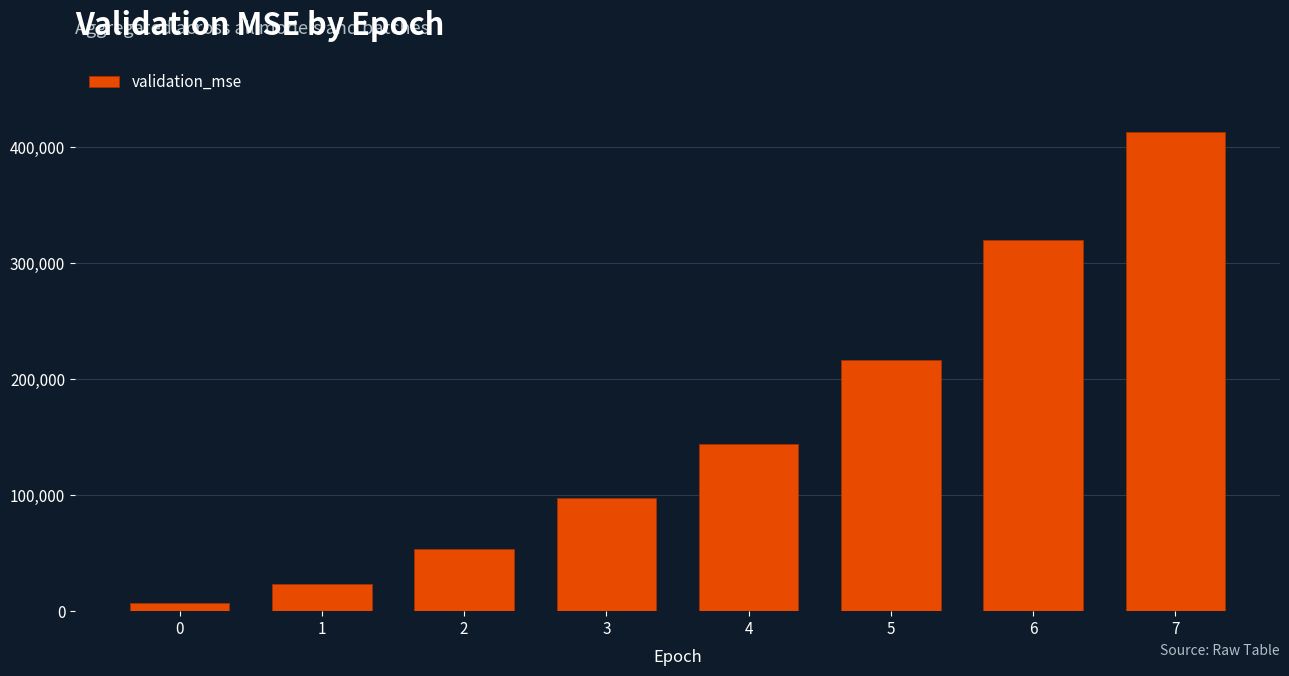

The chart shows a value of 83194.8 at 7. True or false?

False